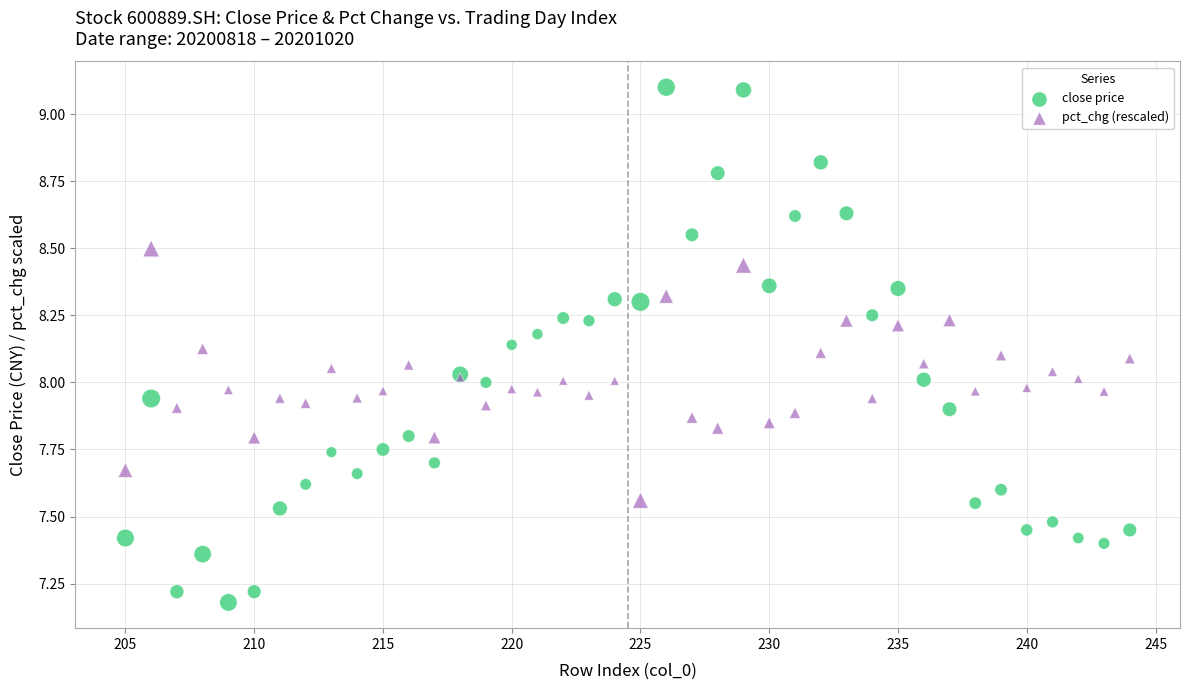

Which series reaches the maximum Y coordinate?

close price